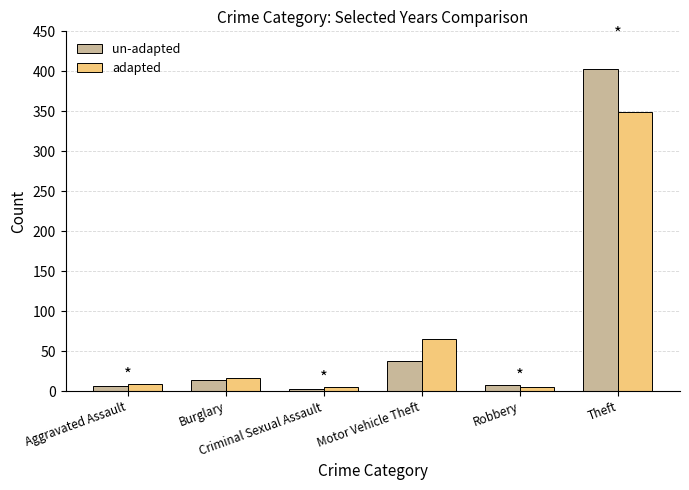

What position from the left is Burglary?

2